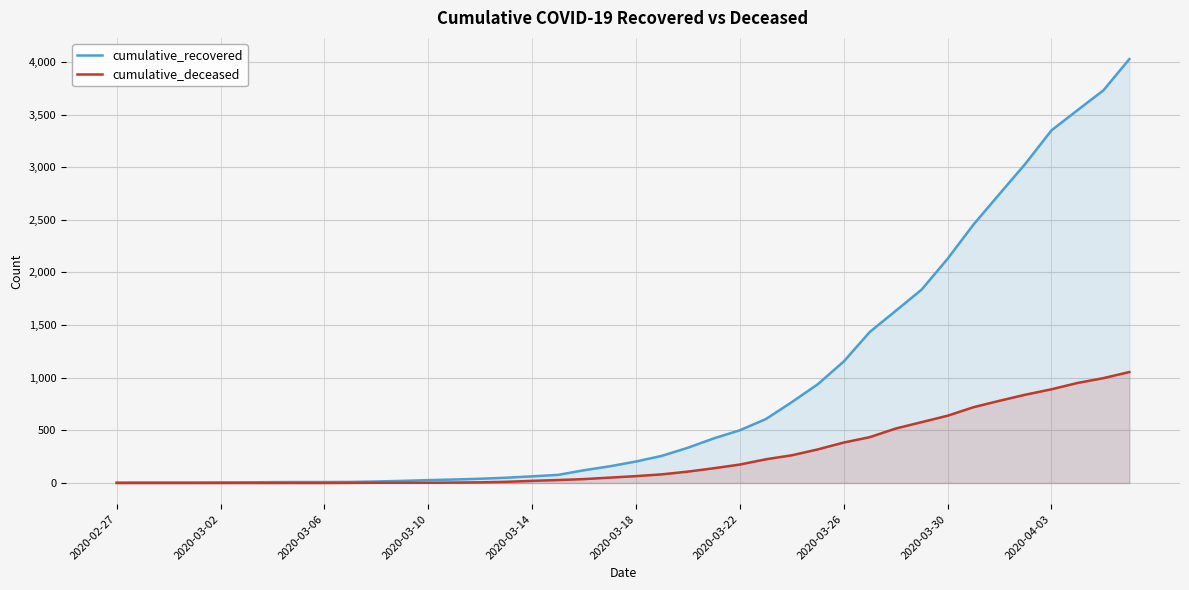

Which series has the largest total across all categories?

cumulative_recovered